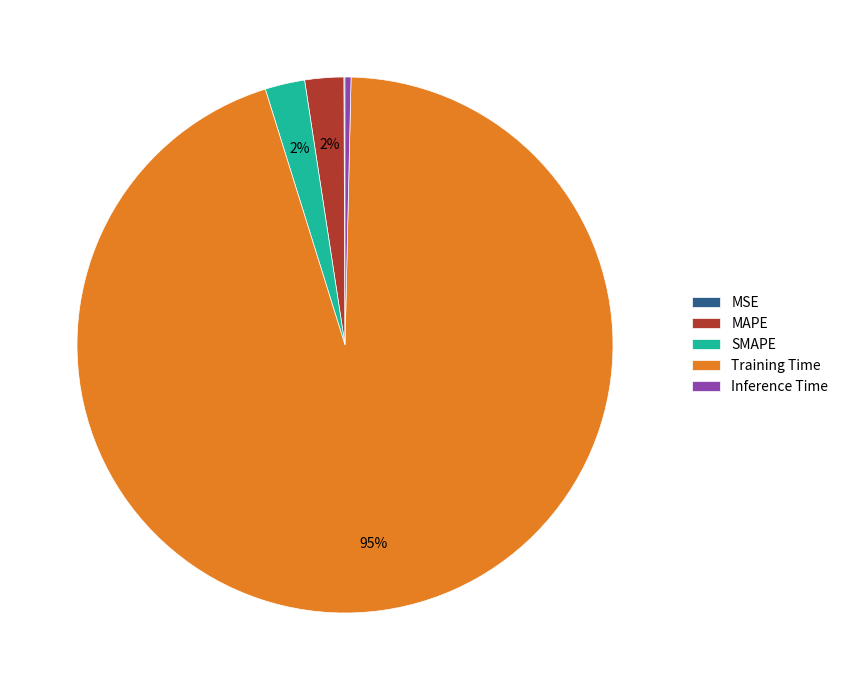

Which slice is the largest?

Training Time